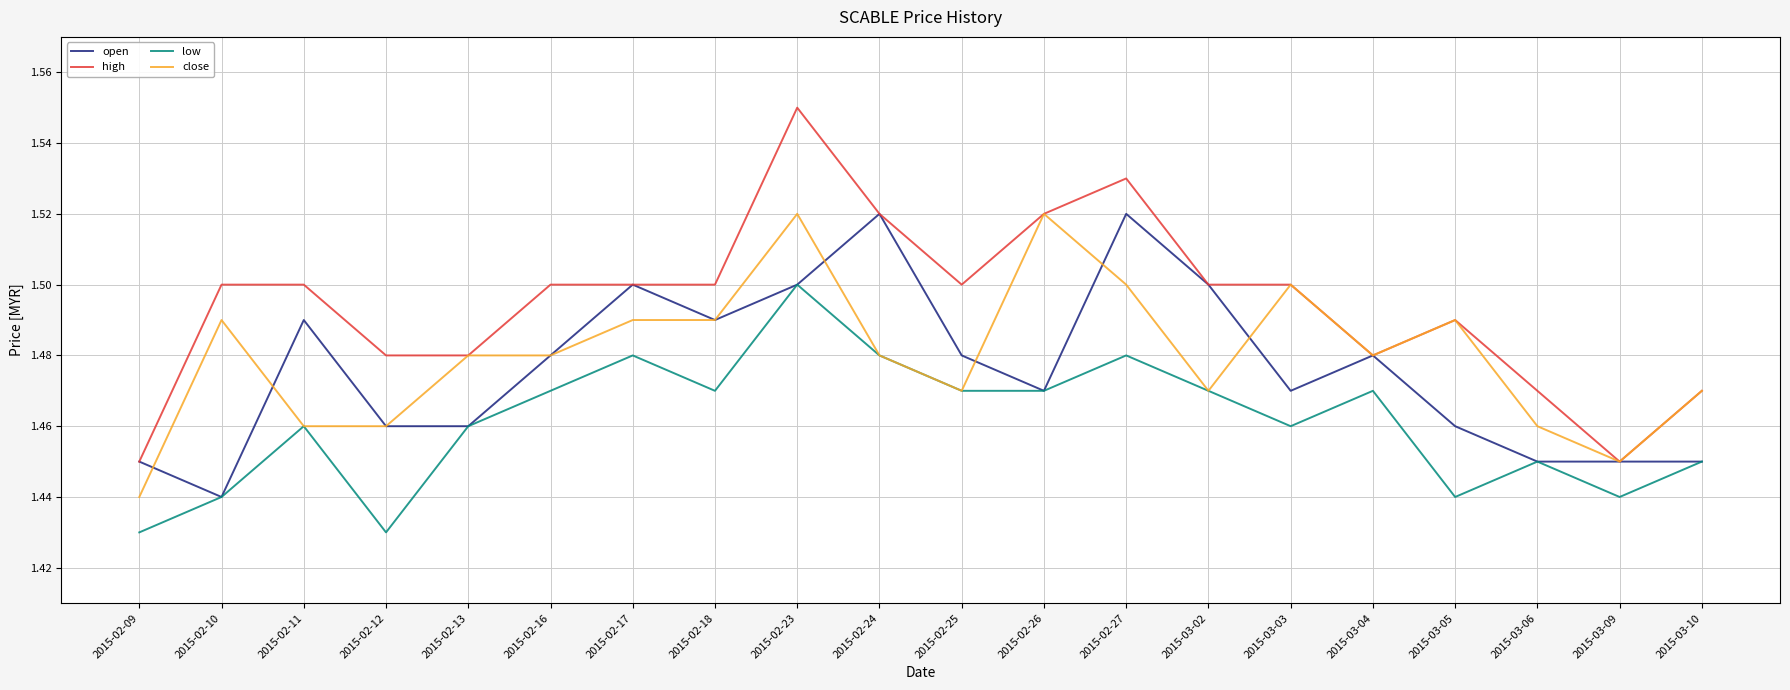

True or false: low and high cross at least once.

False